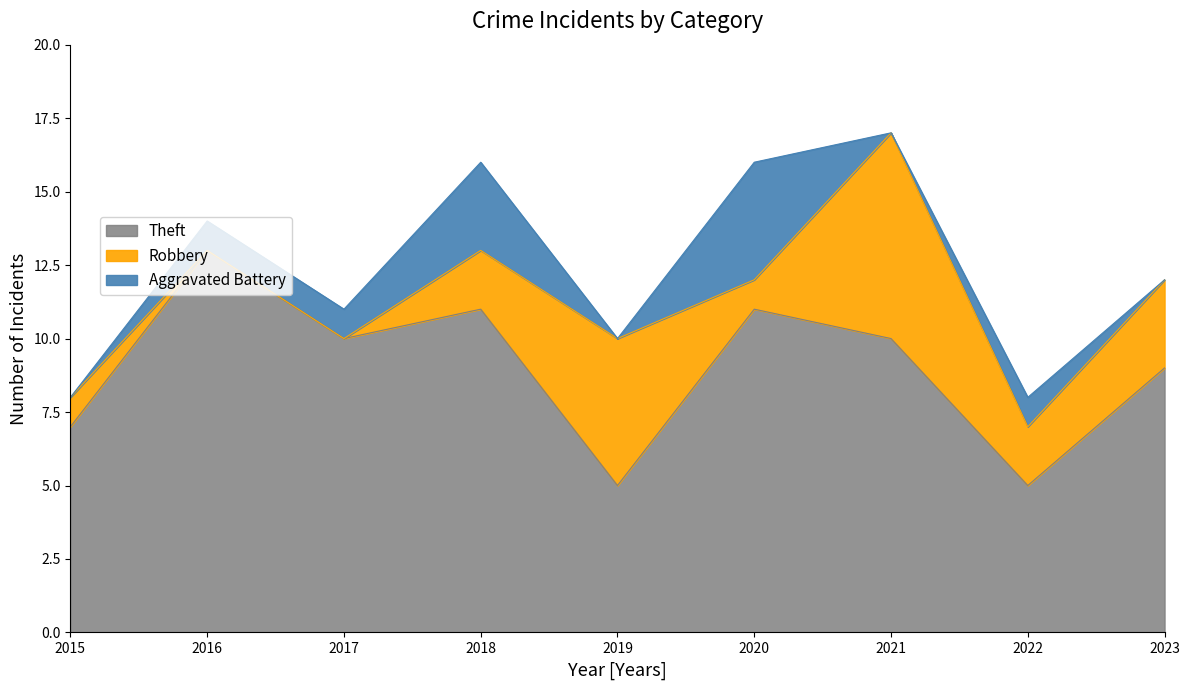

Which series changed the most between 2020 and 2022?

Theft